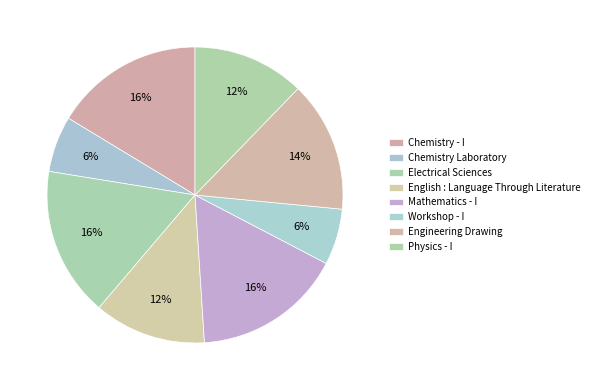

How many segments does this pie chart have?

8